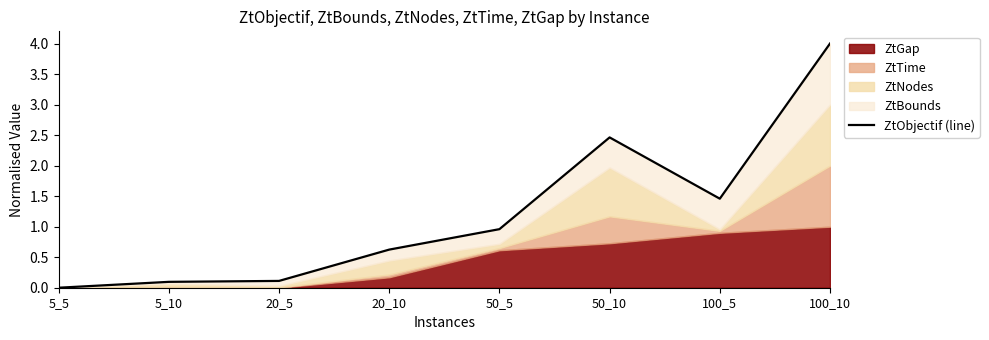

What is the difference between the maximum and minimum values?

4.0